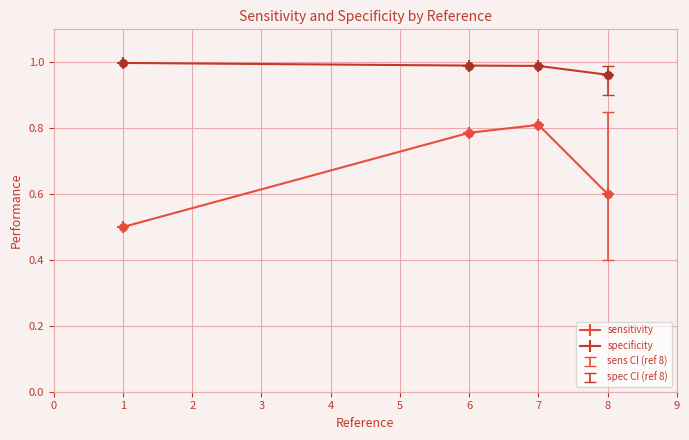

Which series has the largest total across all categories?

specificity